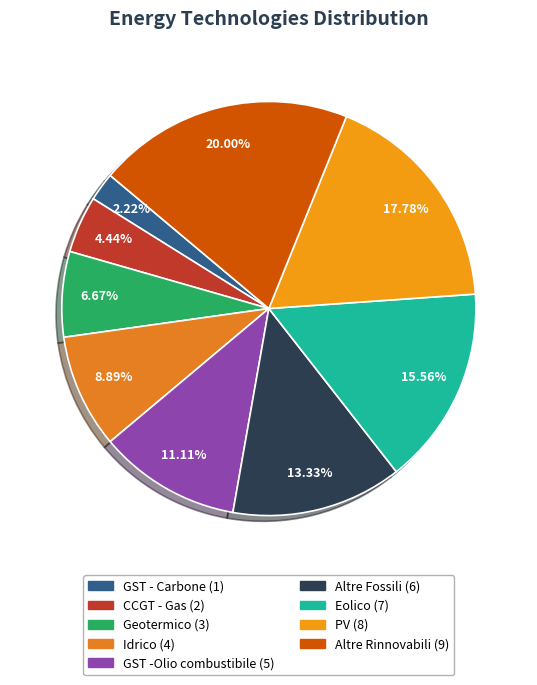

Is there a majority slice in this chart?

No